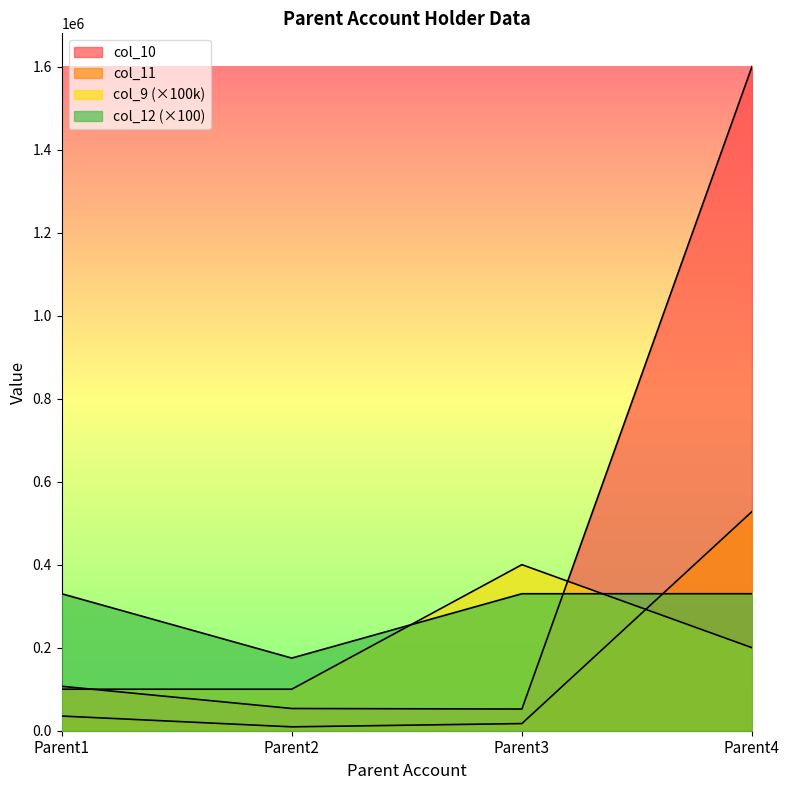

What are all the series names shown in the legend?

col_10, col_11, col_9, col_12